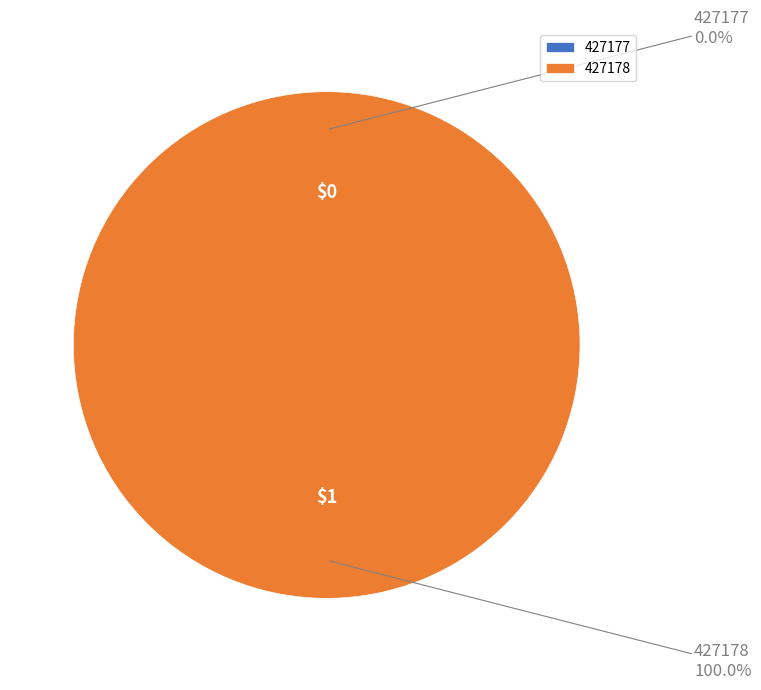

To the nearest percent, what is the combined percentage of 427177 and 427178?

100%